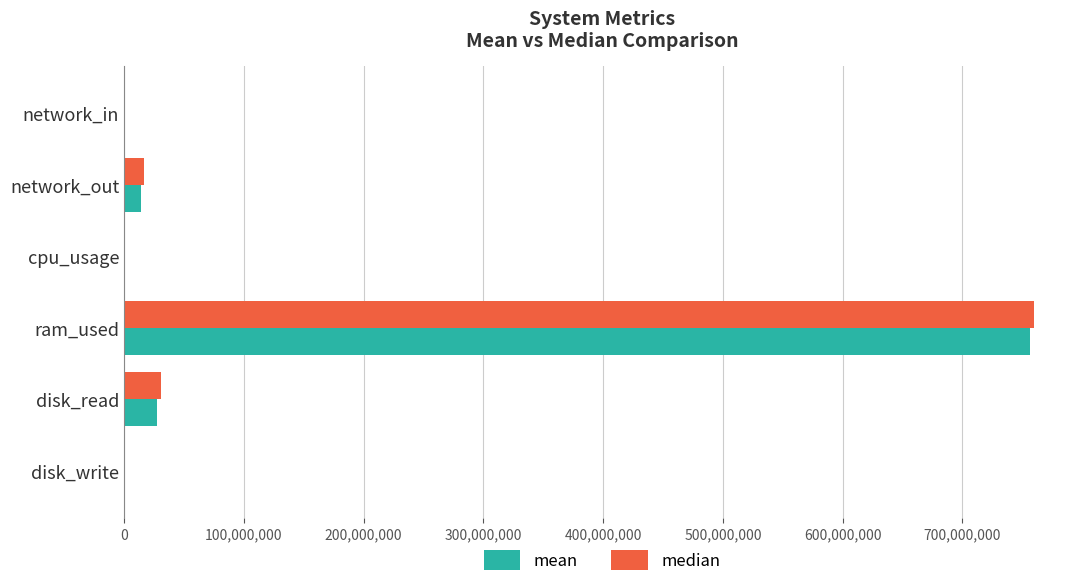

What is the greatest value displayed?

760176640.0